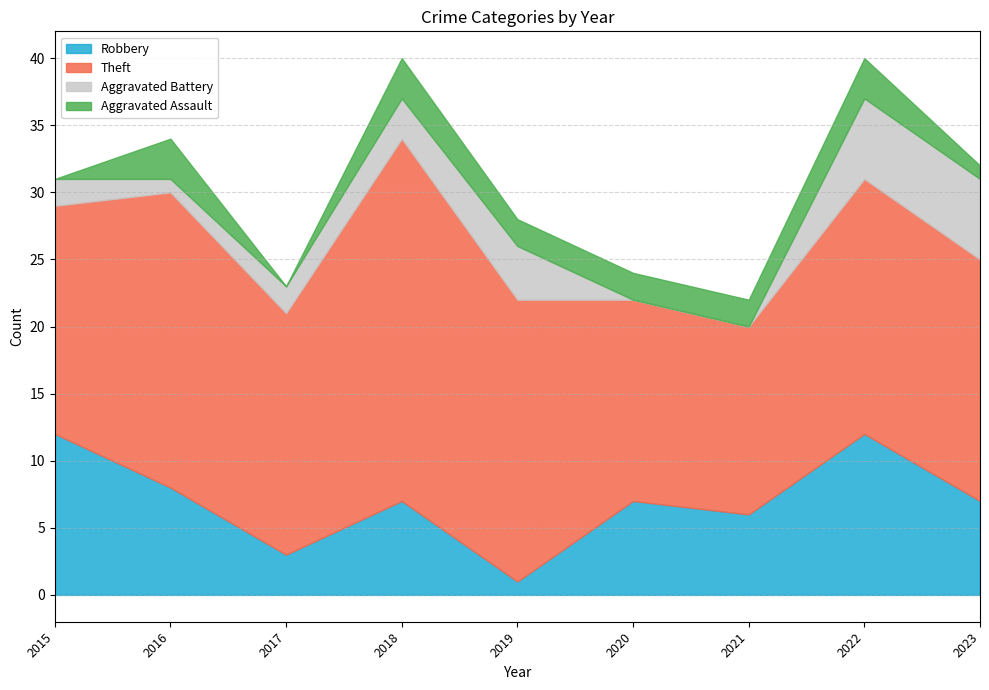

At 2015, list the series in order from smallest to largest.

Aggravated Assault, Aggravated Battery, Robbery, Theft